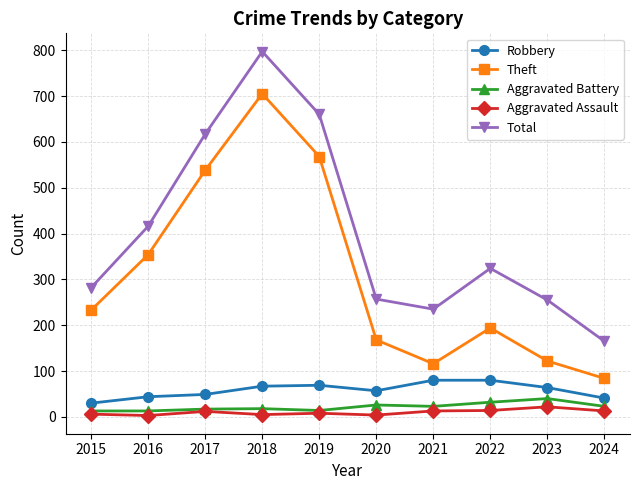

At which category does Total reach its first local peak?

2018